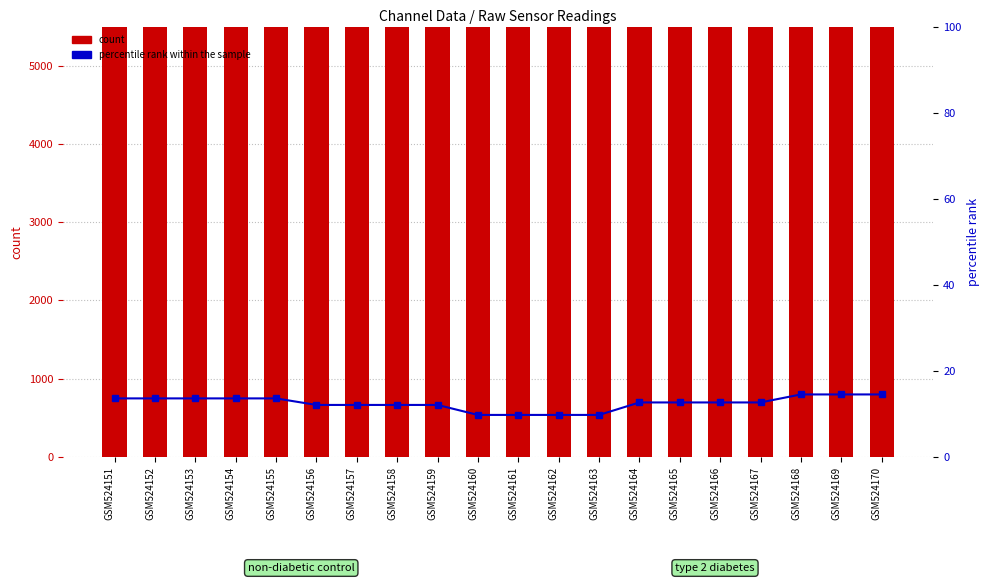

Rank the categories by count value from lowest to highest.

GSM524168, GSM524169, GSM524170, GSM524151, GSM524152, GSM524153, GSM524154, GSM524155, GSM524164, GSM524165, GSM524166, GSM524167, GSM524156, GSM524157, GSM524158, GSM524159, GSM524160, GSM524161, GSM524162, GSM524163